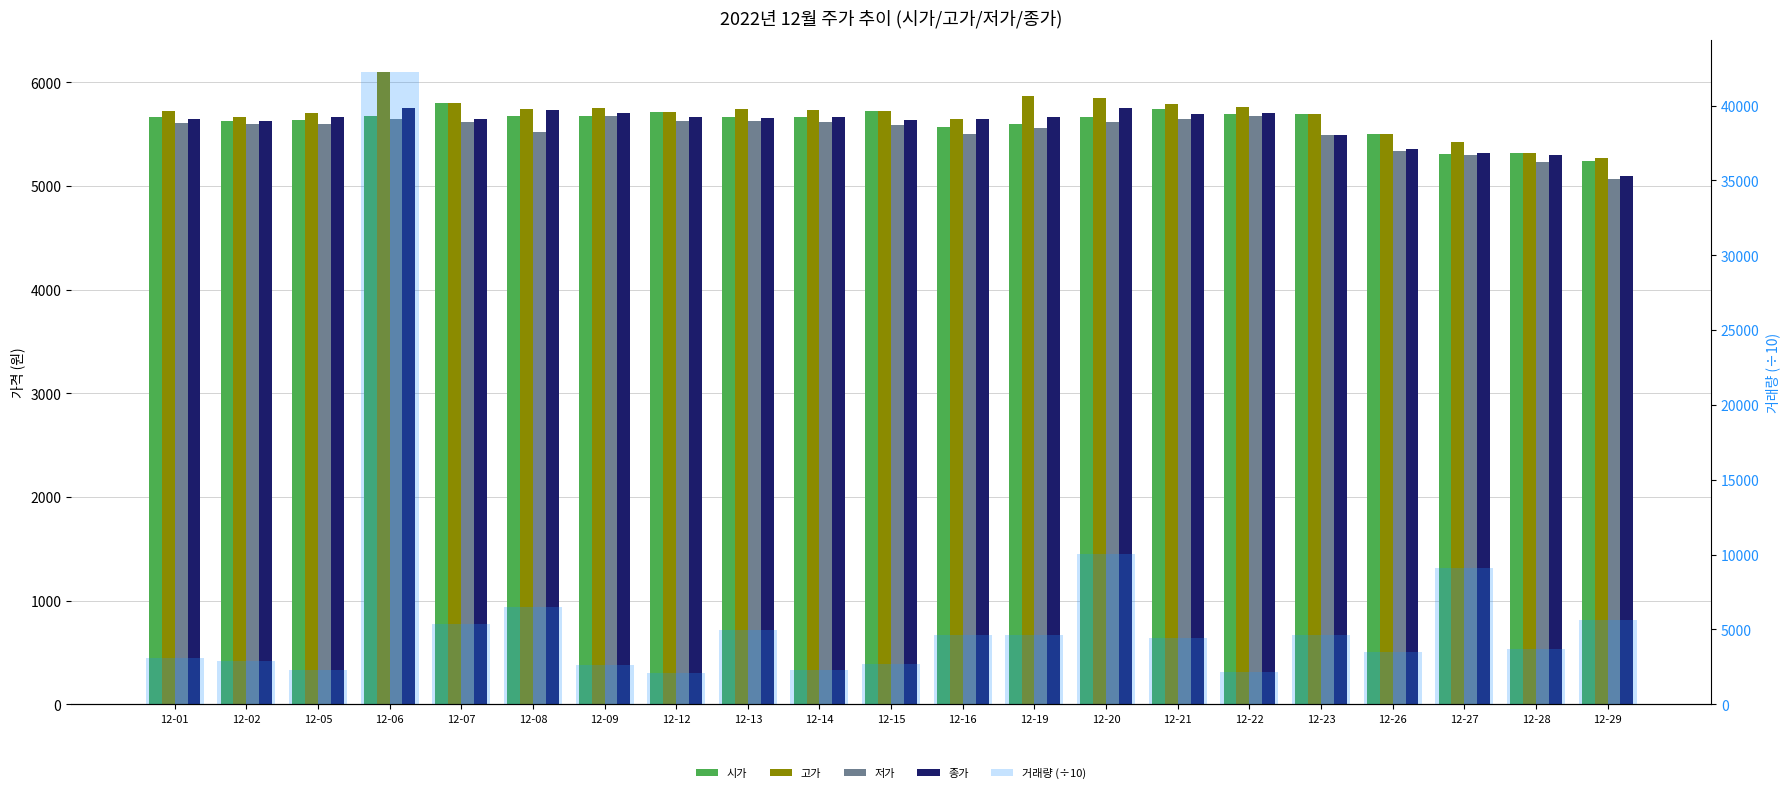

What is the difference between the maximum and minimum values in the 거래량 (÷10) series?

40186.6